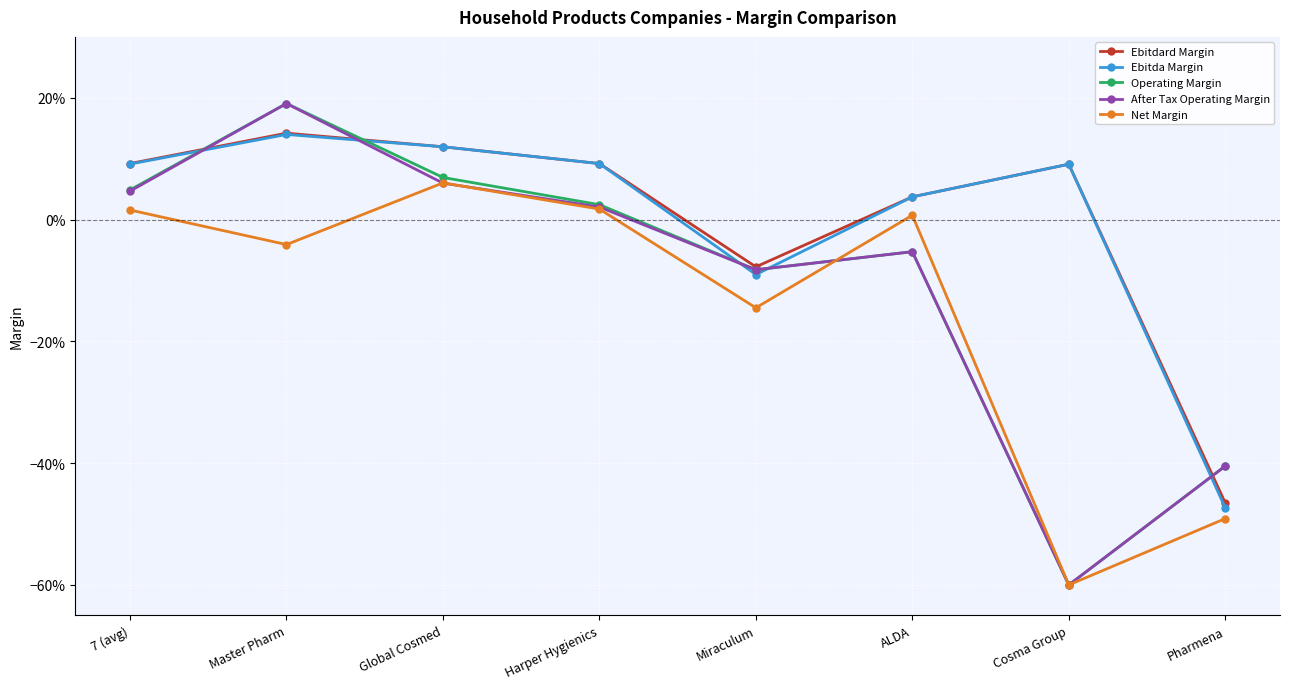

What is the label of the 2nd point from the left?

Master Pharm